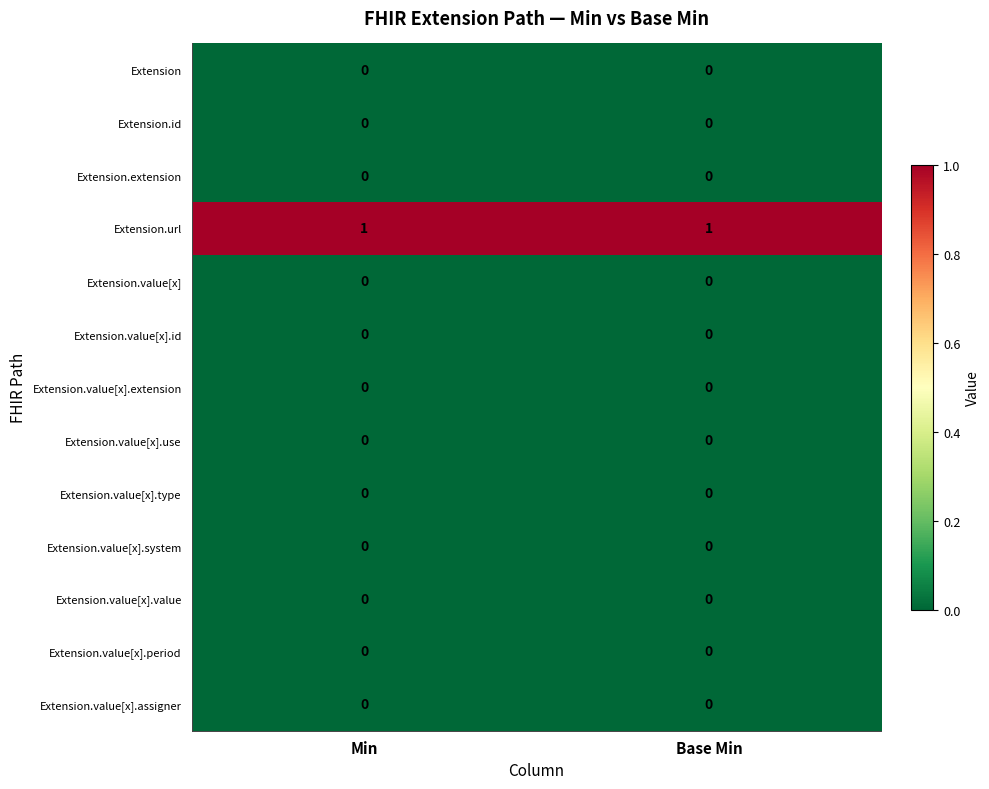

True or false: Extension.url has a value of 1 at Base Min.

True